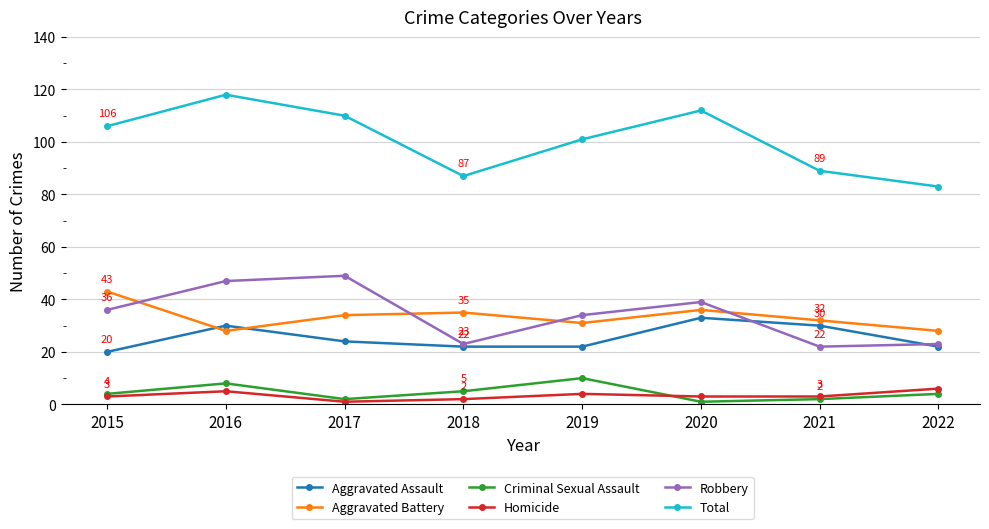

At which category is the sum across all series the highest?

2016